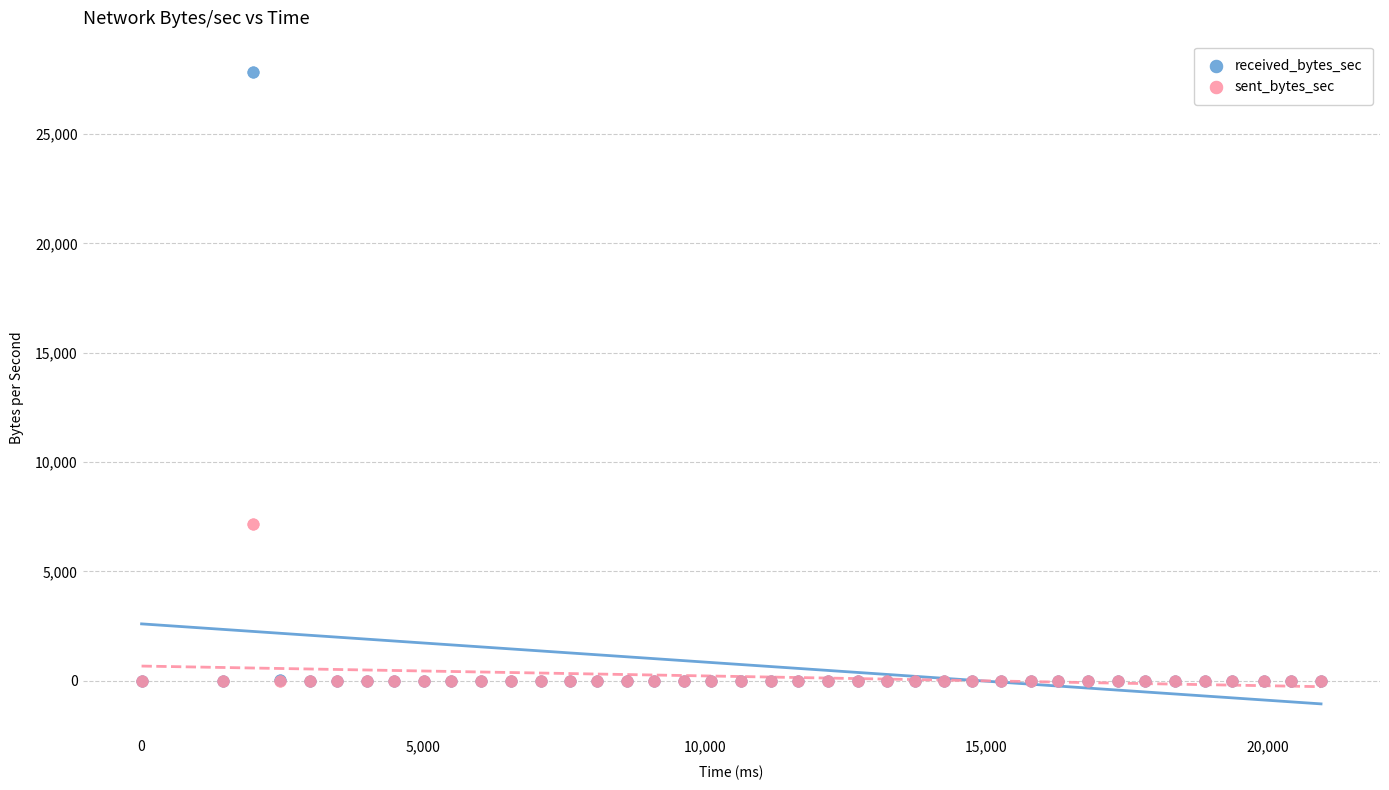

Across all series, what Y value is closest to 13911?

7170